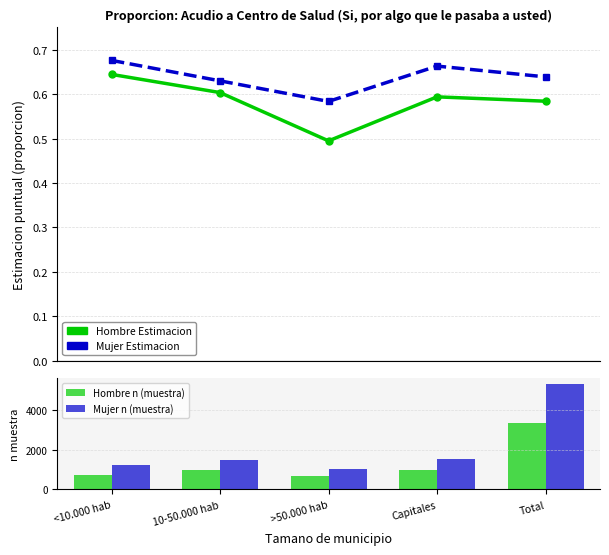

The Hombre n (muestra) series shows 729.0 at <10.000 hab. True or false?

True